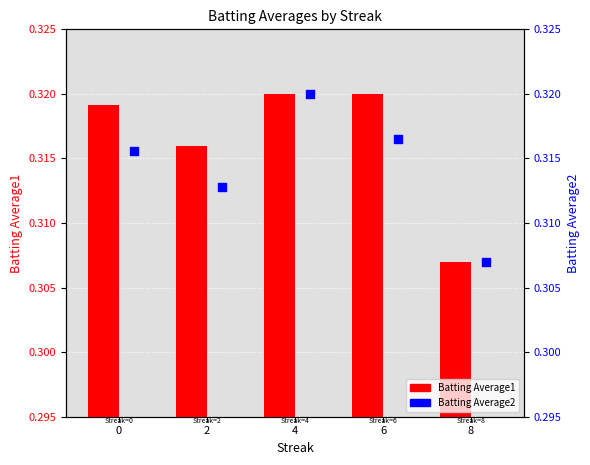

At how many categories does at least one series exceed 0?

5